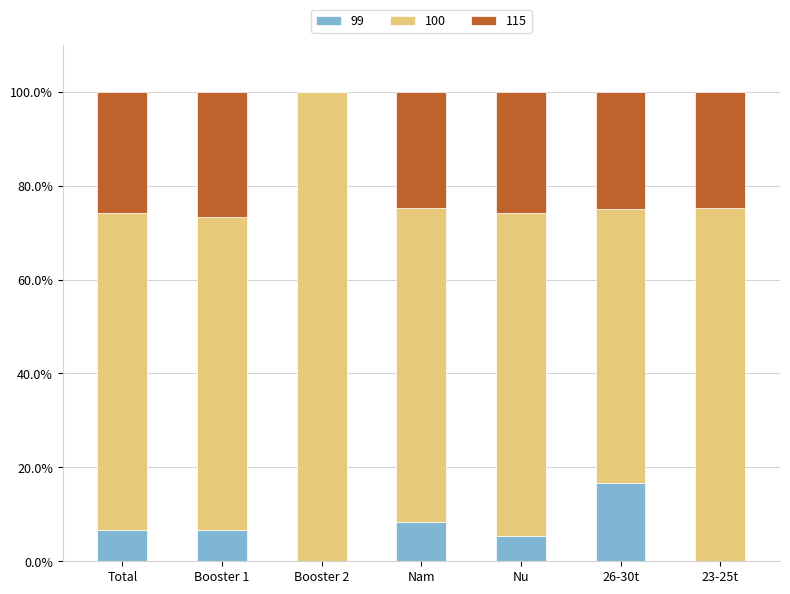

What are all the series names shown in the legend?

99, 100, 115